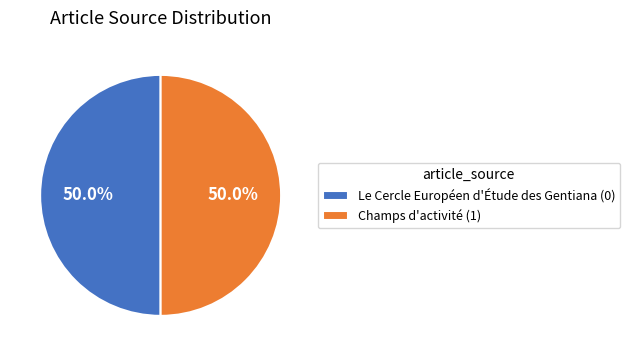

Do Champs d'activité (1) and Le Cercle Européen d'Étude des Gentiana (0) together represent more than half of the pie?

Yes